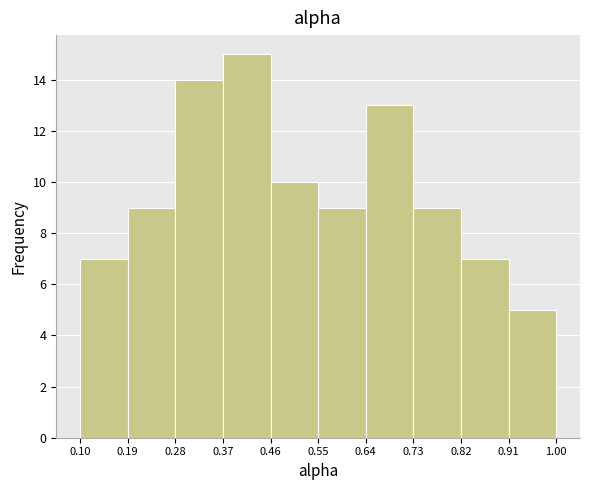

Which range on the x-axis has the tallest bar?

0.37 to 0.46